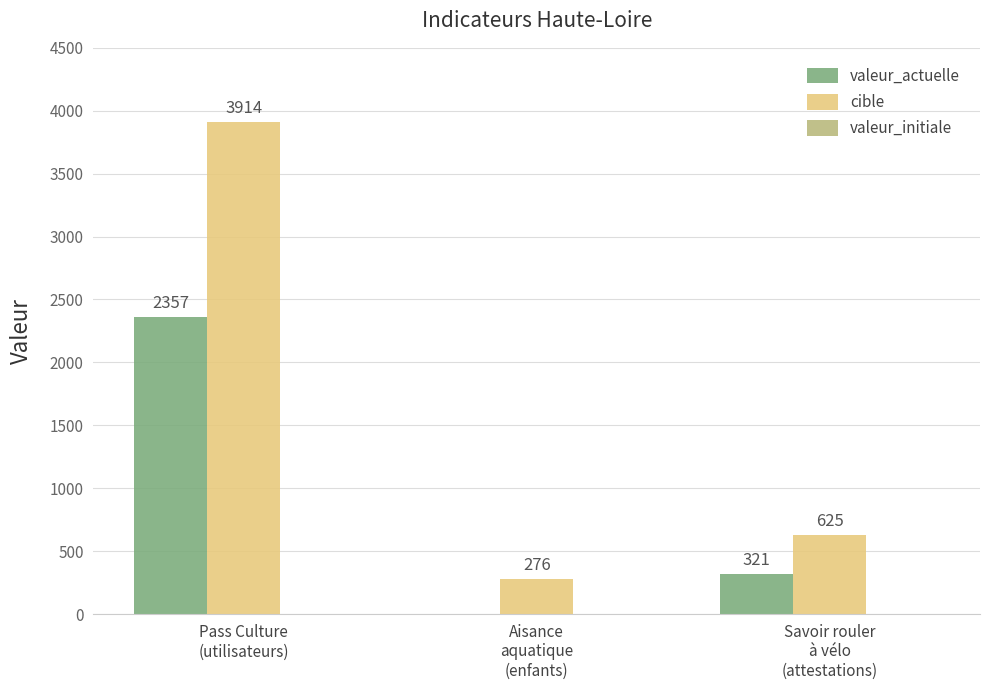

How many groups of bars are there?

3